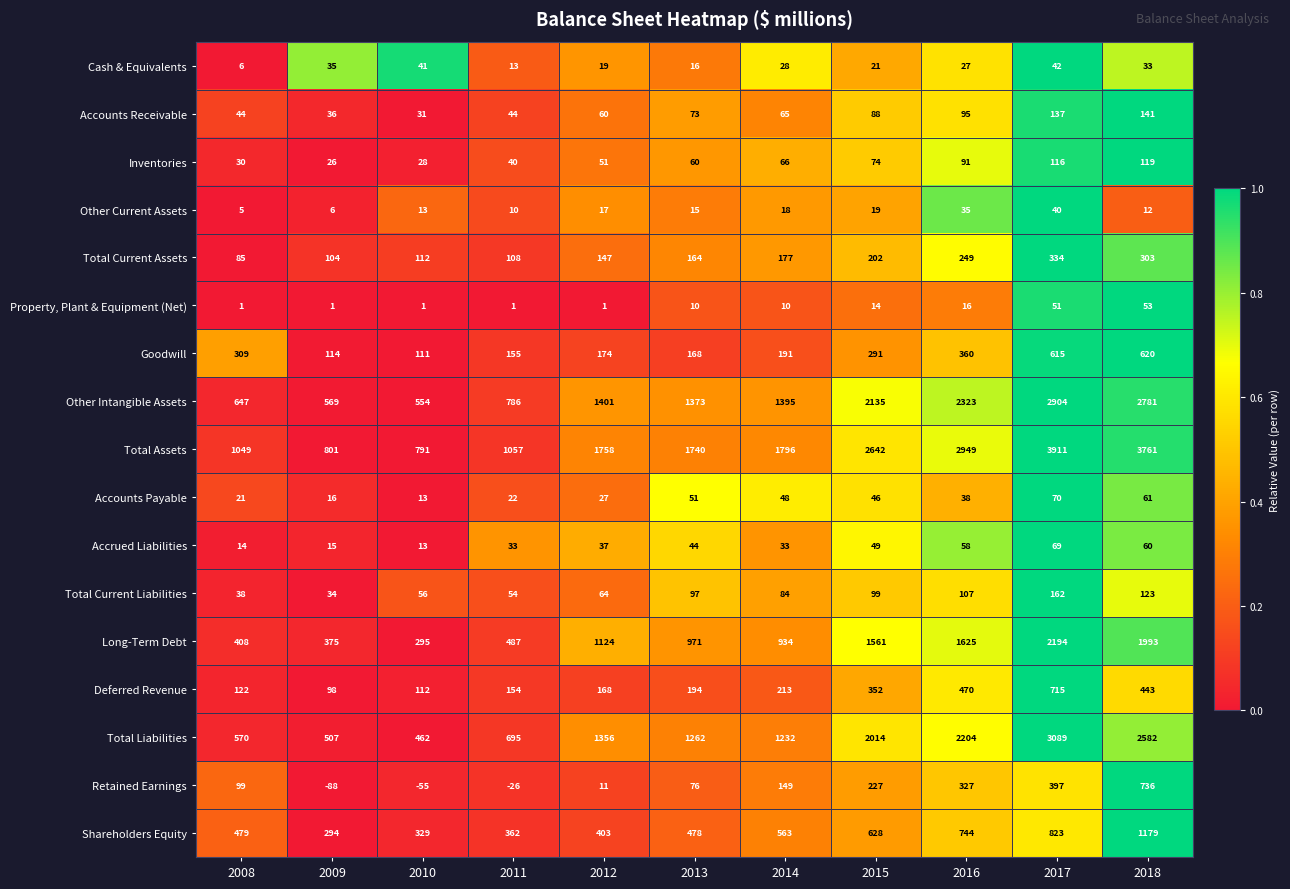

Between 2011 and 2015, which series saw the biggest shift?

Total Assets